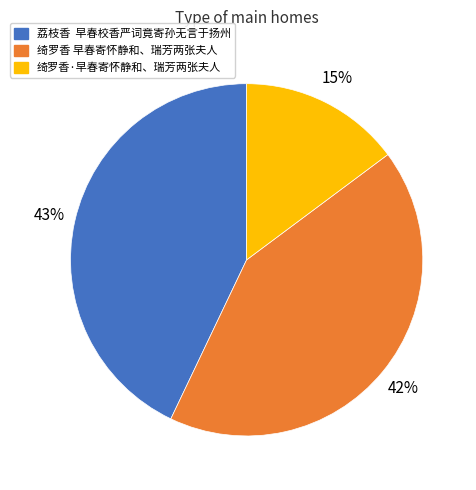

To the nearest percent, what is the average slice percentage?

33%